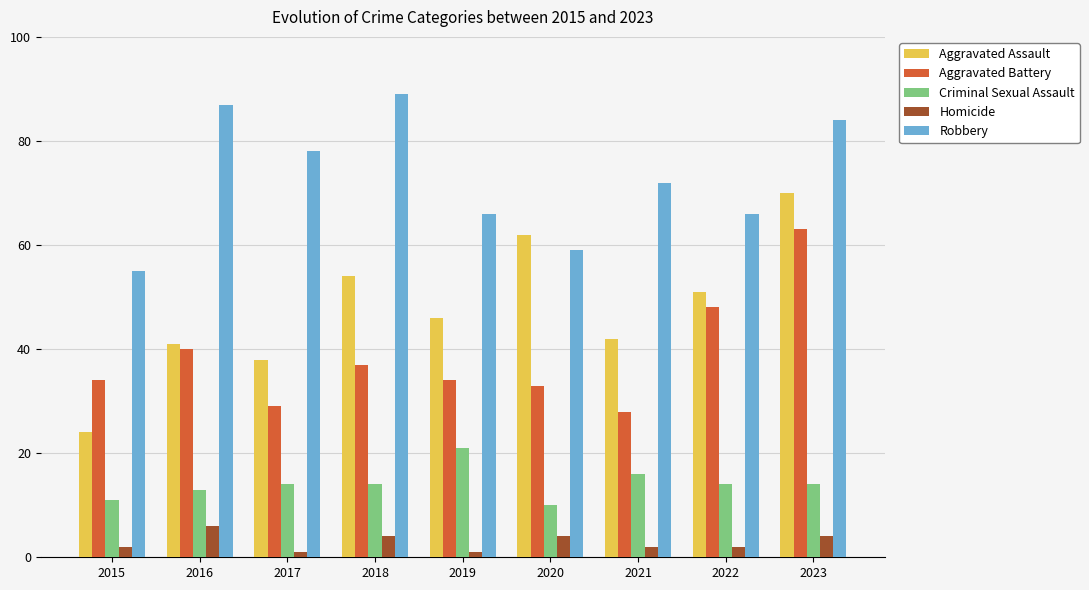

What is the maximum value shown in the chart?

89